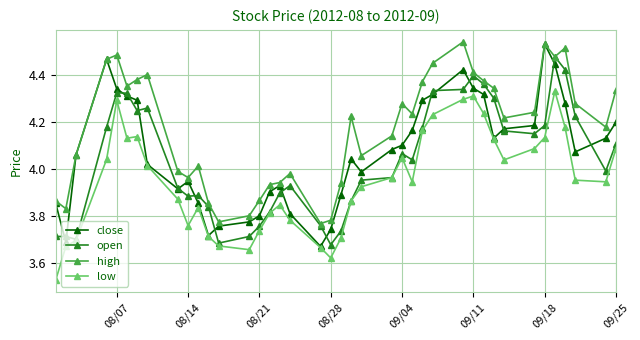

Which series has the largest range (max minus min)?

close